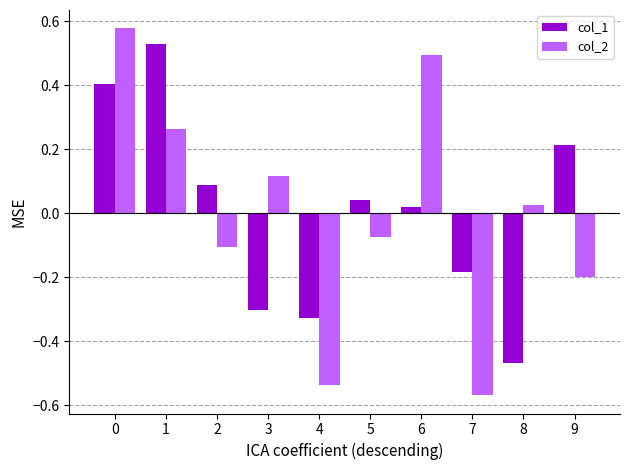

Rank the series at 4 from highest to lowest value.

col_1, col_2